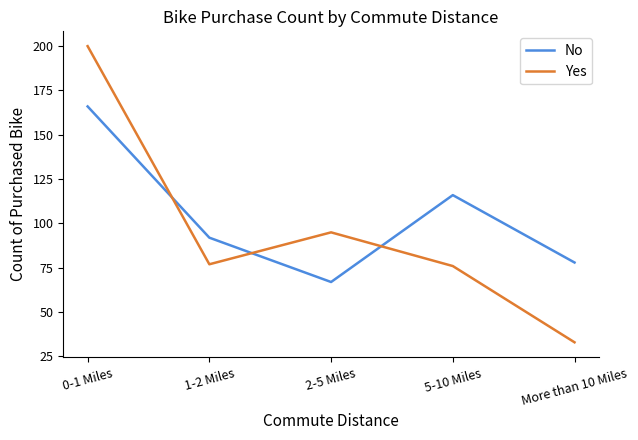

Which series changed the most between 1-2 Miles and More than 10 Miles?

Yes